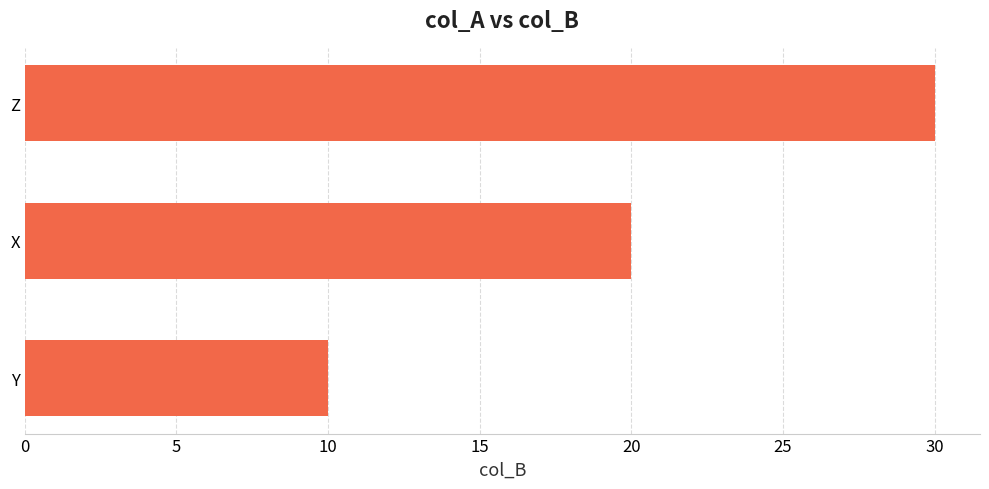

How many values are below 20?

1